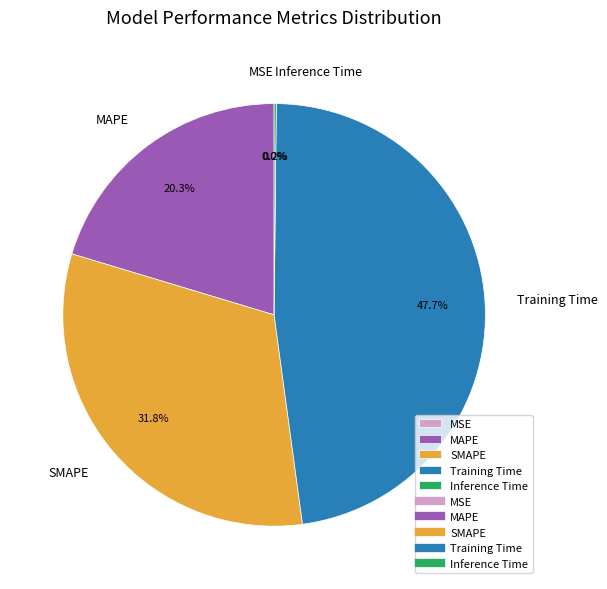

To the nearest percent, what is the combined percentage of Training Time and MAPE?

68%